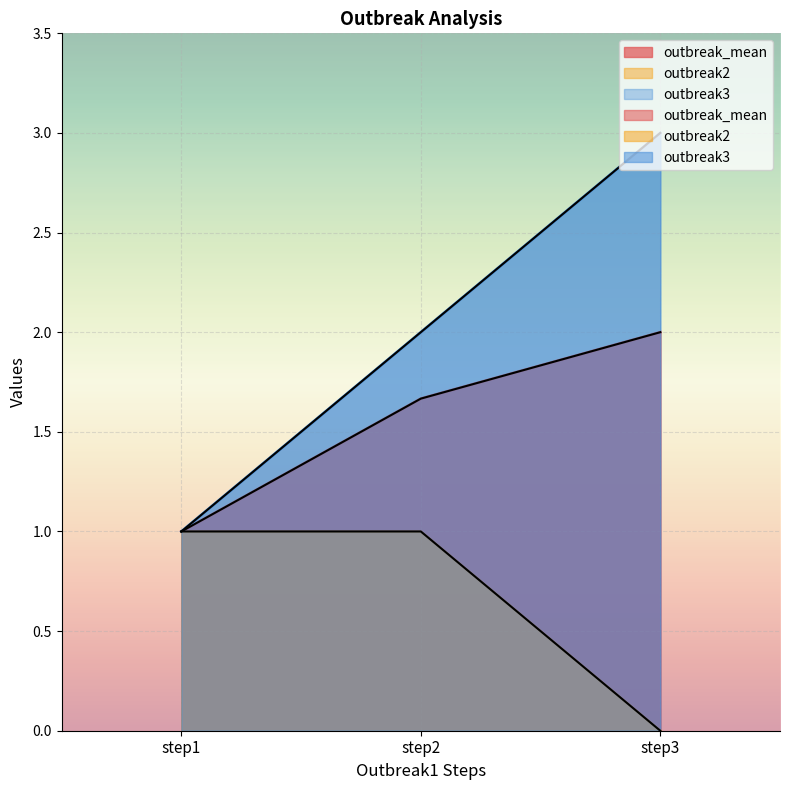

Which category has the lowest value in the outbreak2 series?

step3